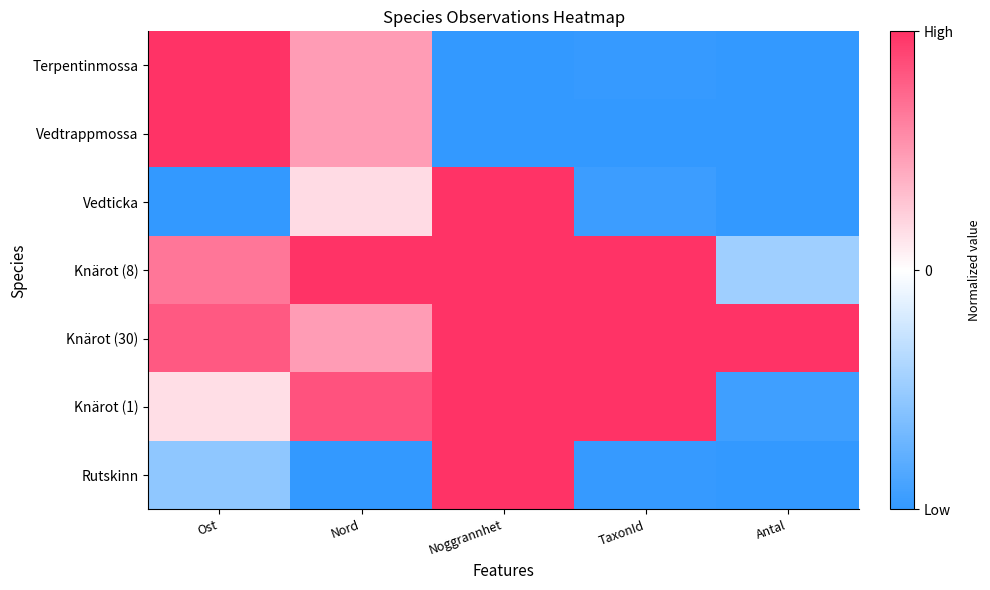

What is the total value across all series at Antal?

-4.4